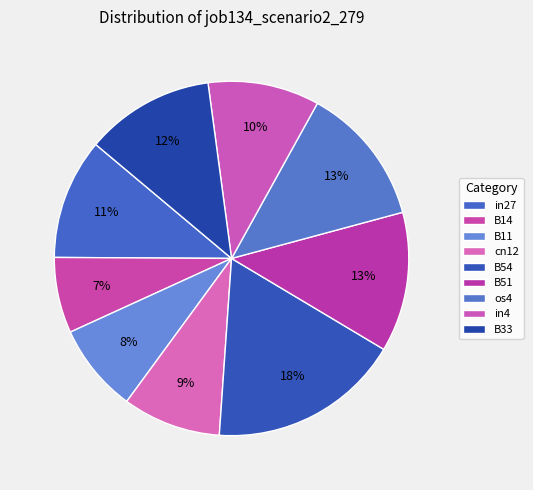

True or false: in4 accounts for 1% of the total.

False